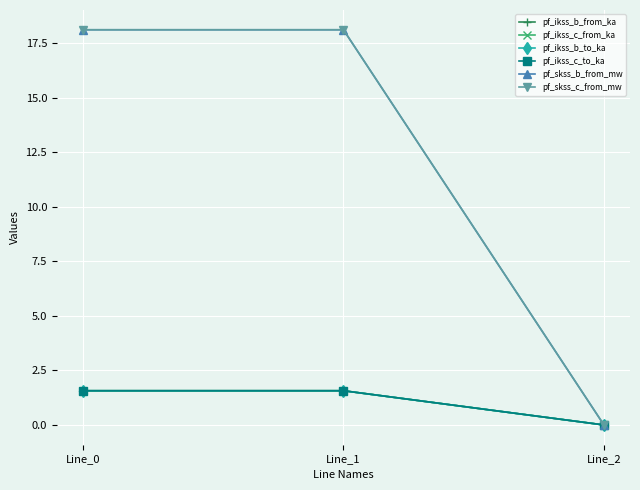

Between Line_1 and Line_0, which is larger?

Line_1